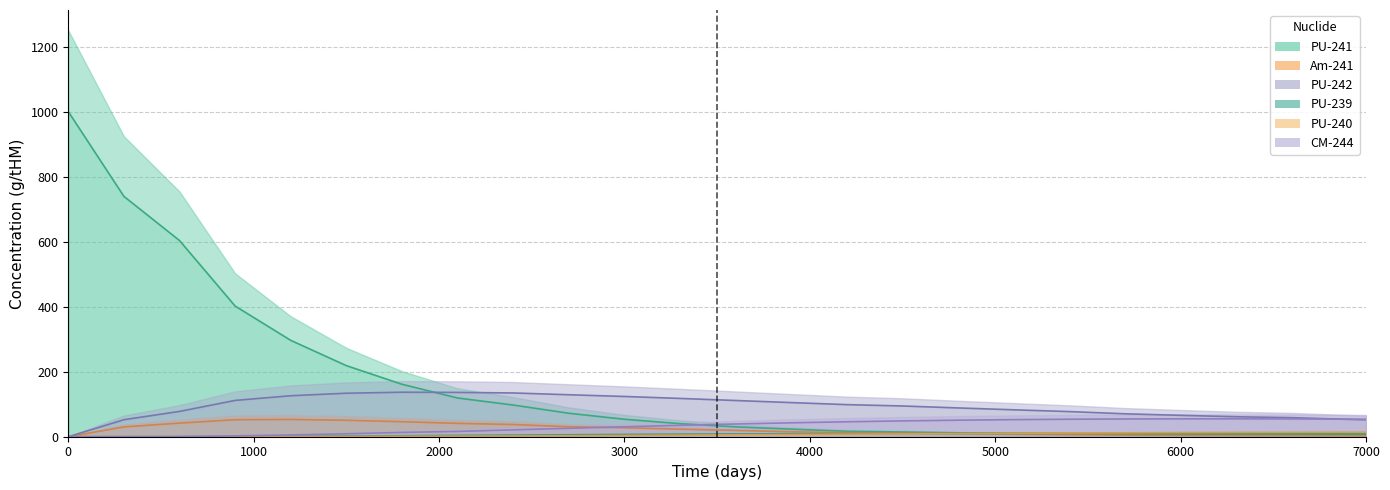

The PU240 series shows 12.7 at 6000. True or false?

True